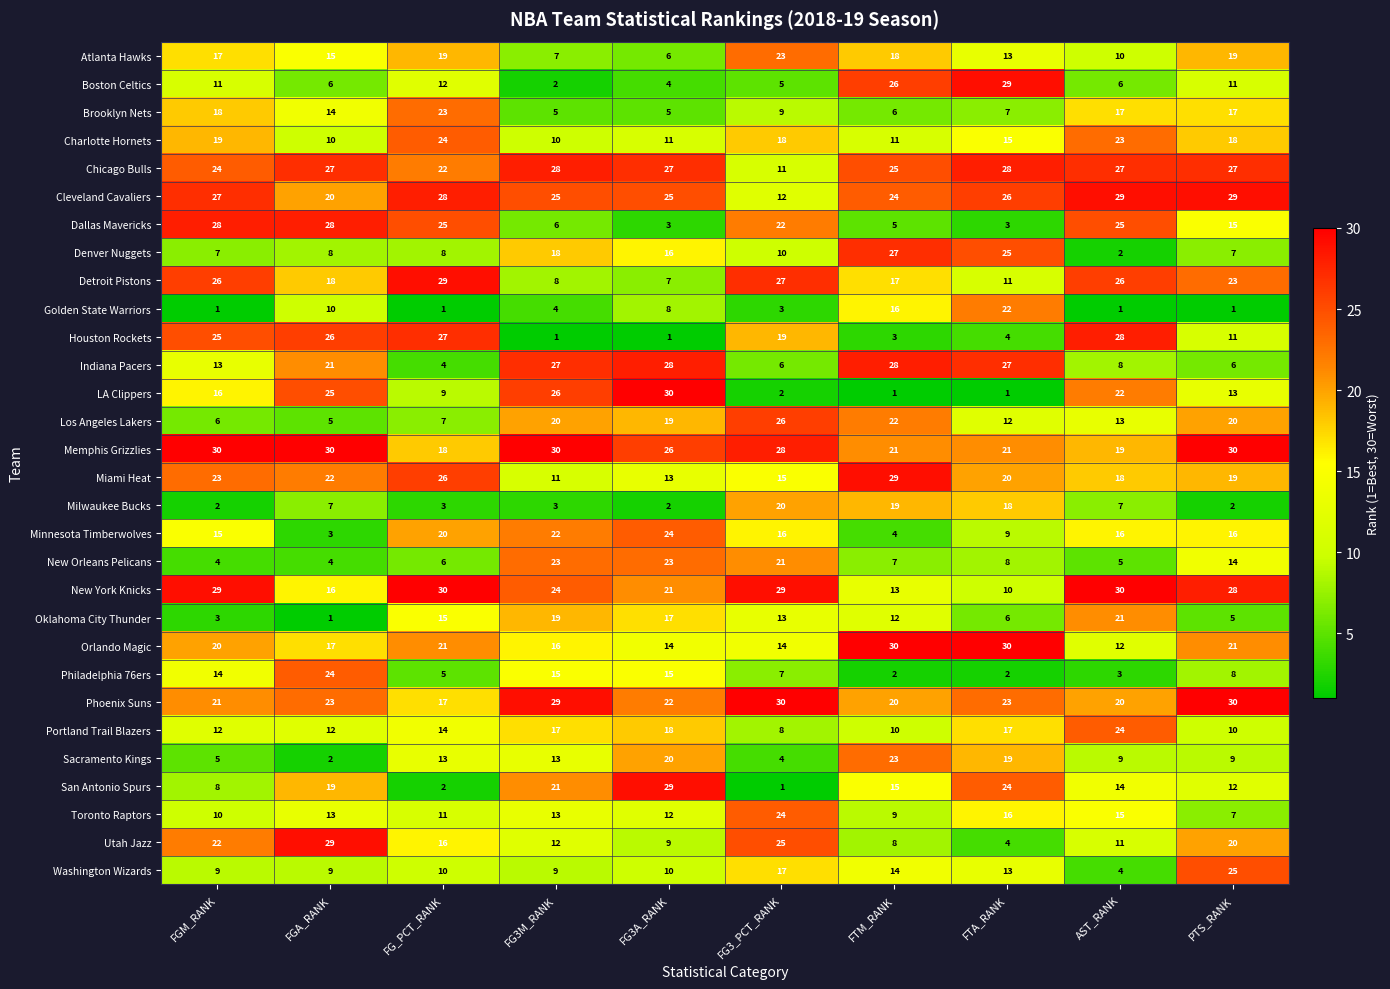

How many categories are shown in the chart?

10